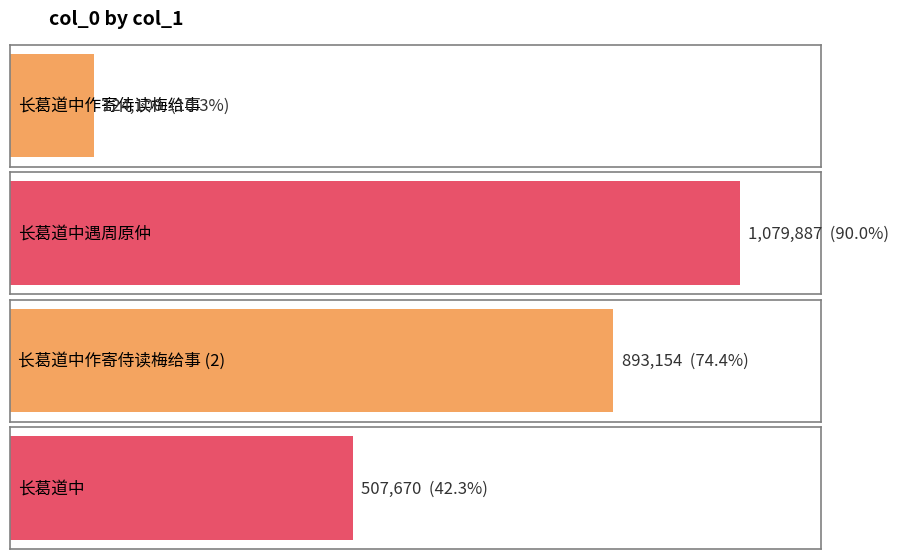

What is the ratio of the value at 长葛道中 to the value at 长葛道中遇周原仲?

0.5